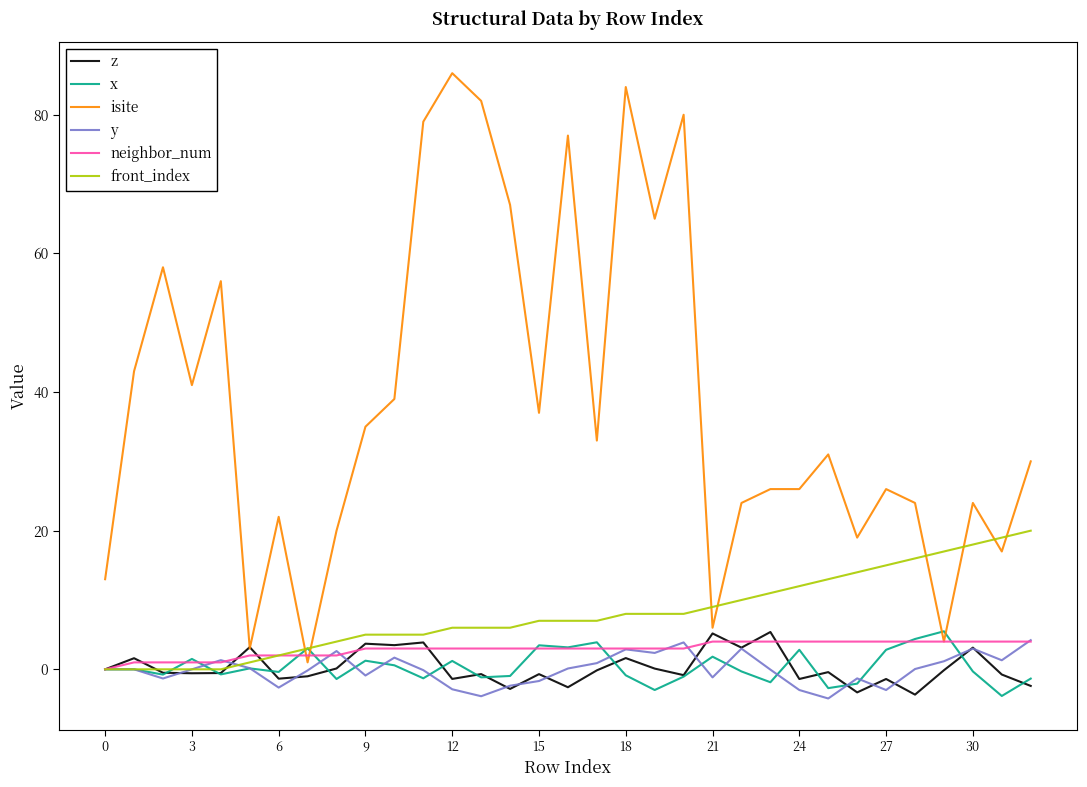

What is the highest value of the x series?

5.5